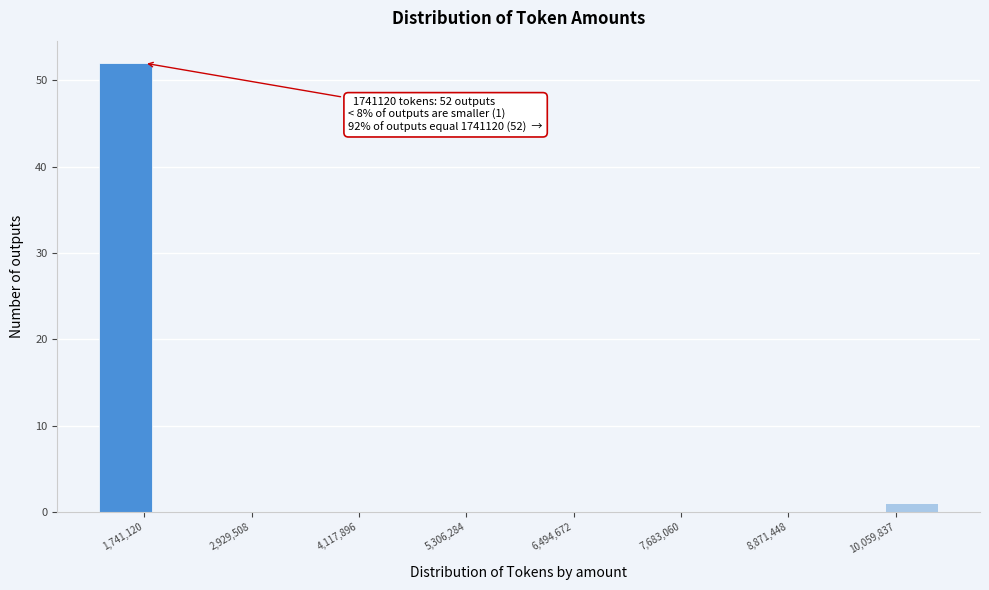

Around what value on the x-axis is the tallest bar? Give the approximate position of its centre, as read against the axis.

1600000